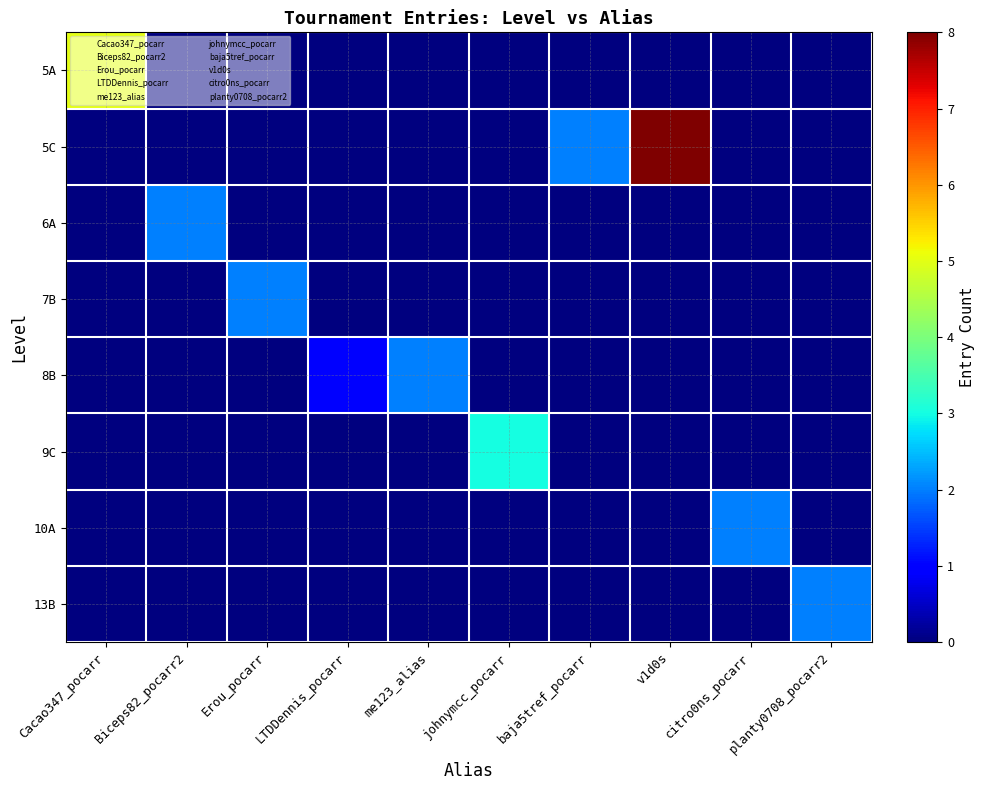

Rank the series by their maximum value, from lowest to highest.

6A, 7B, 8B, 10A, 13B, 9C, 5A, 5C